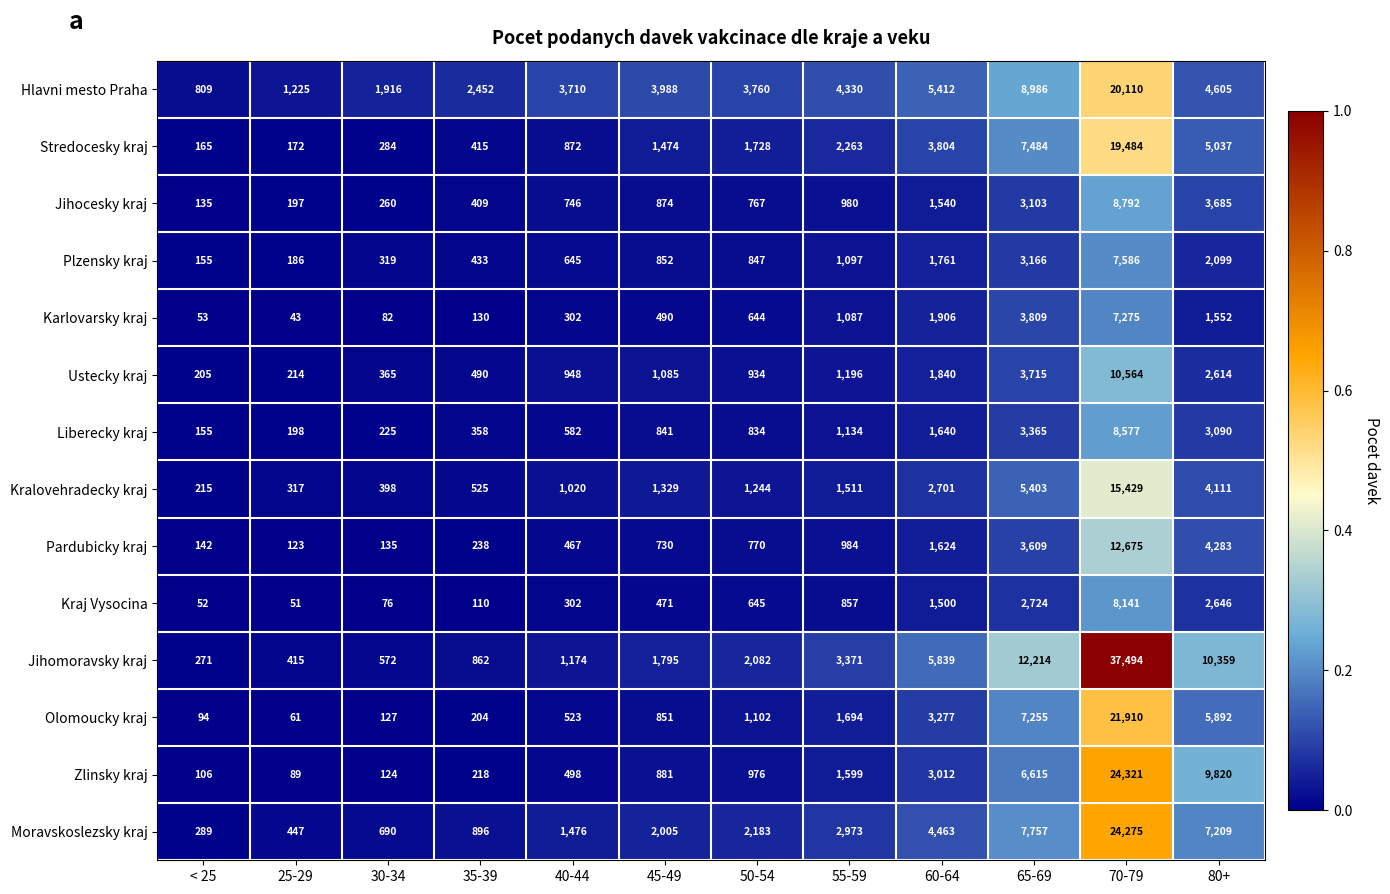

List the series in order of their peak value, highest first.

Jihomoravsky kraj, Zlinsky kraj, Moravskoslezsky kraj, Olomoucky kraj, Hlavni mesto Praha, Stredocesky kraj, Kralovehradecky kraj, Pardubicky kraj, Ustecky kraj, Jihocesky kraj, Liberecky kraj, Kraj Vysocina, Plzensky kraj, Karlovarsky kraj